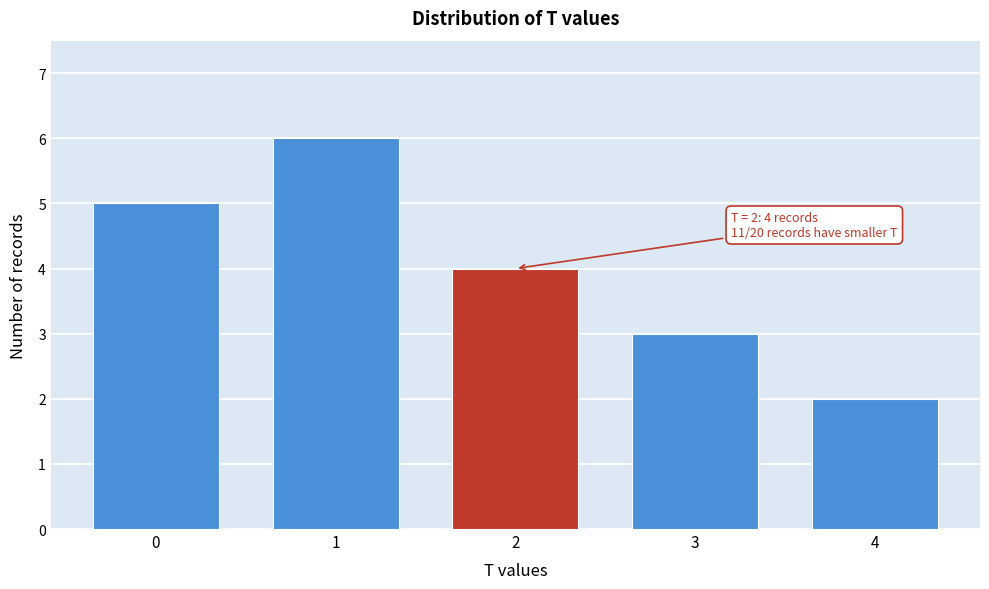

Reading left to right, what are all the values shown in this chart?

5	6	4	3	2